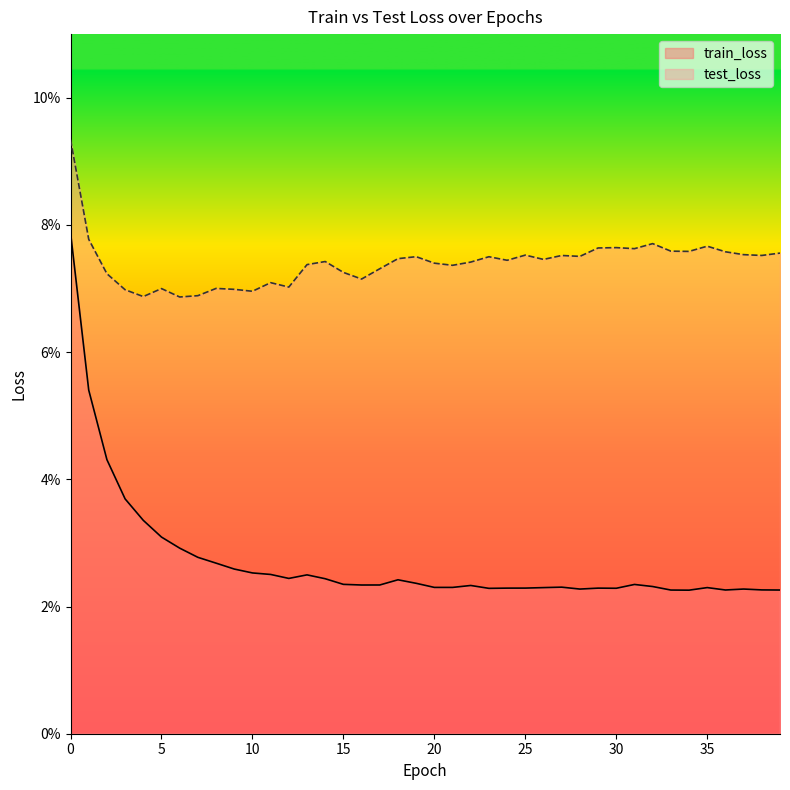

What is the difference between the maximum and minimum values in the train_loss series?

0.1